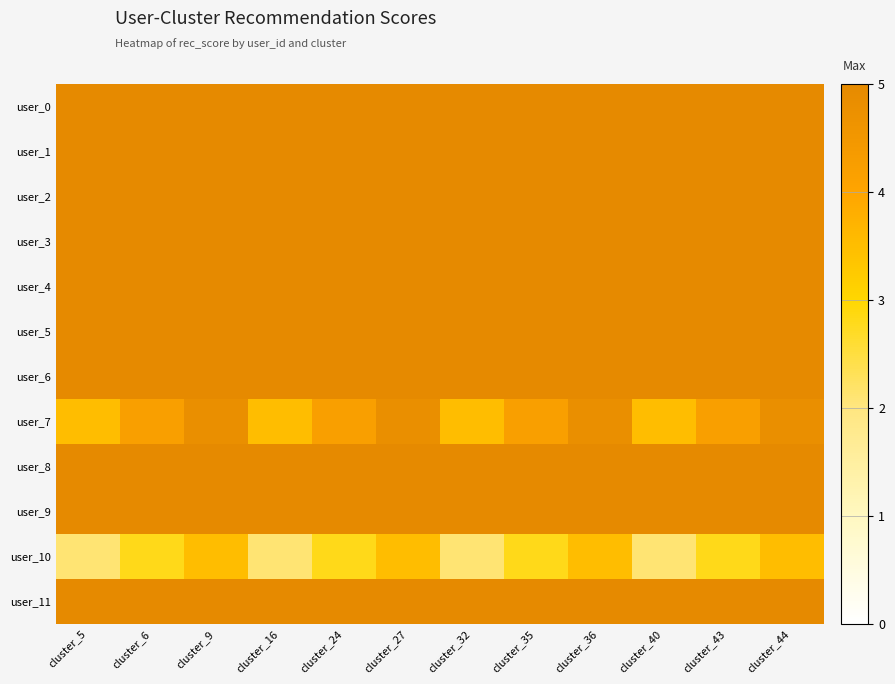

At cluster_5, list the series in order from smallest to largest.

user_10, user_7, user_6, user_5, user_11, user_9, user_4, user_3, user_0, user_1, user_2, user_8